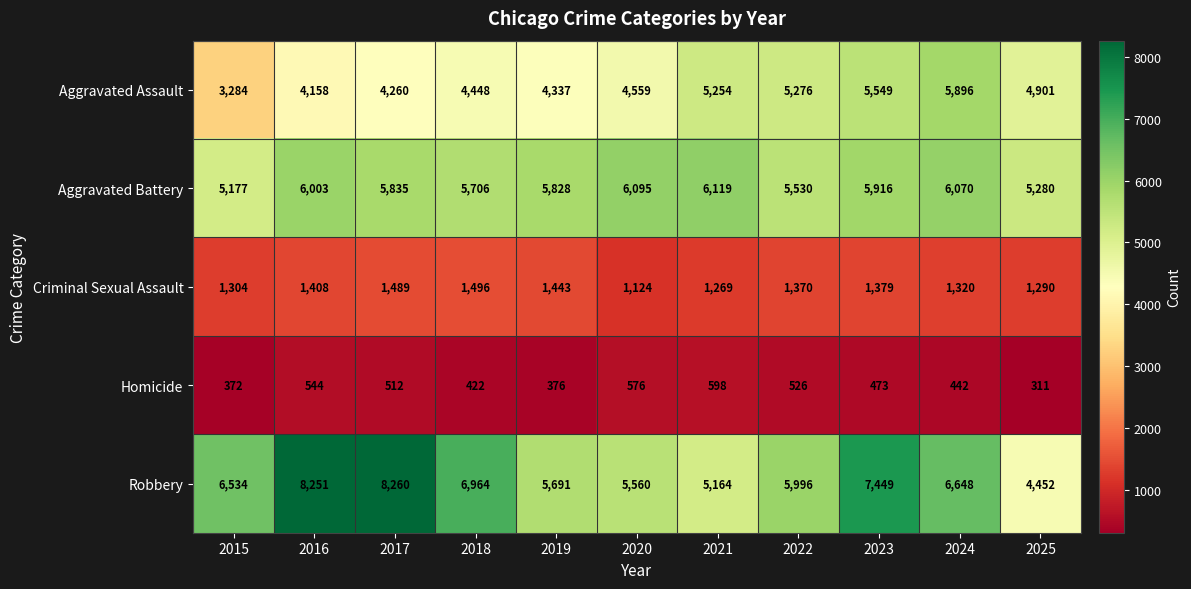

The value of Aggravated Battery at 2018 is 1498. True or false?

False